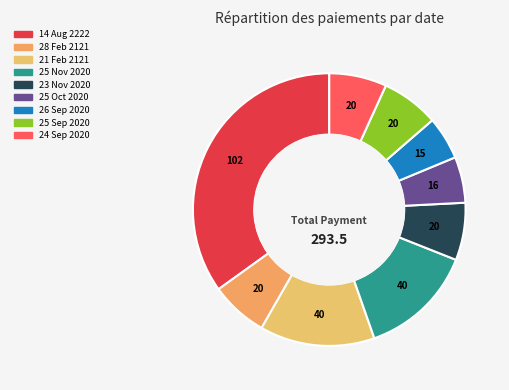

Rank the categories by value from highest to lowest.

14 Aug 2222, 21 Feb 2121, 25 Nov 2020, 28 Feb 2121, 23 Nov 2020, 25 Sep 2020, 24 Sep 2020, 25 Oct 2020, 26 Sep 2020